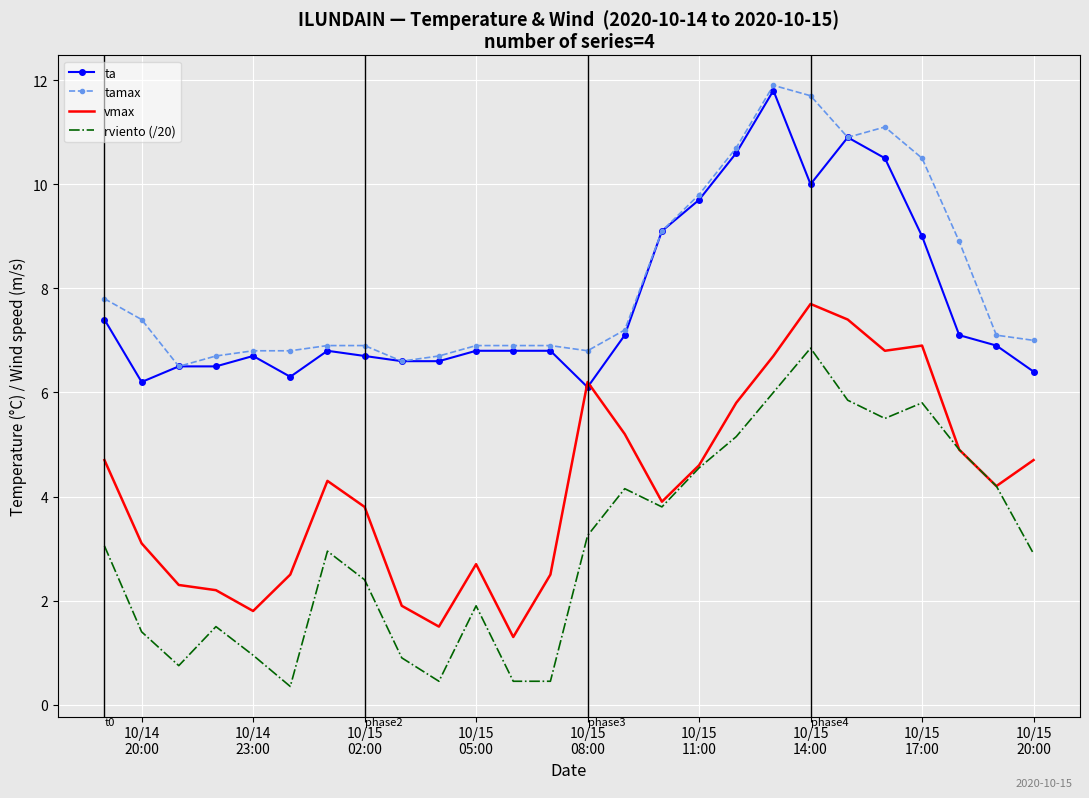

True or false: rviento (/20) and ta cross at least once.

False